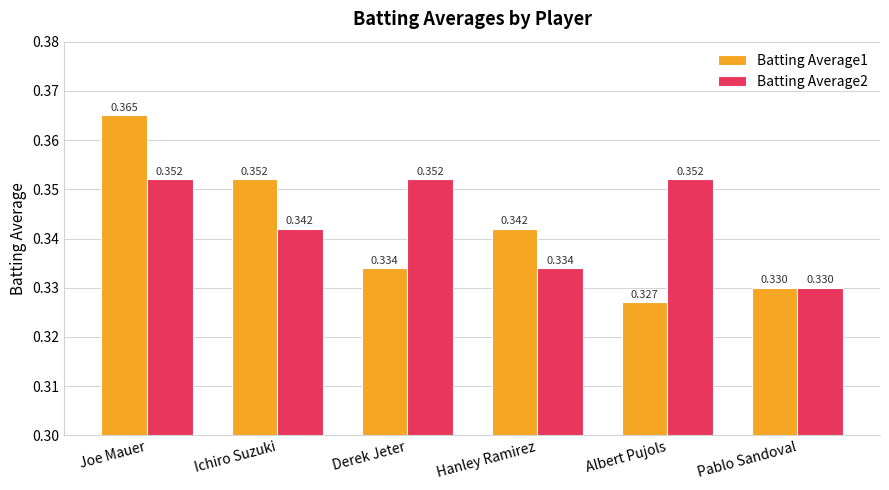

At which label does Batting Average1 reach its peak?

Joe Mauer